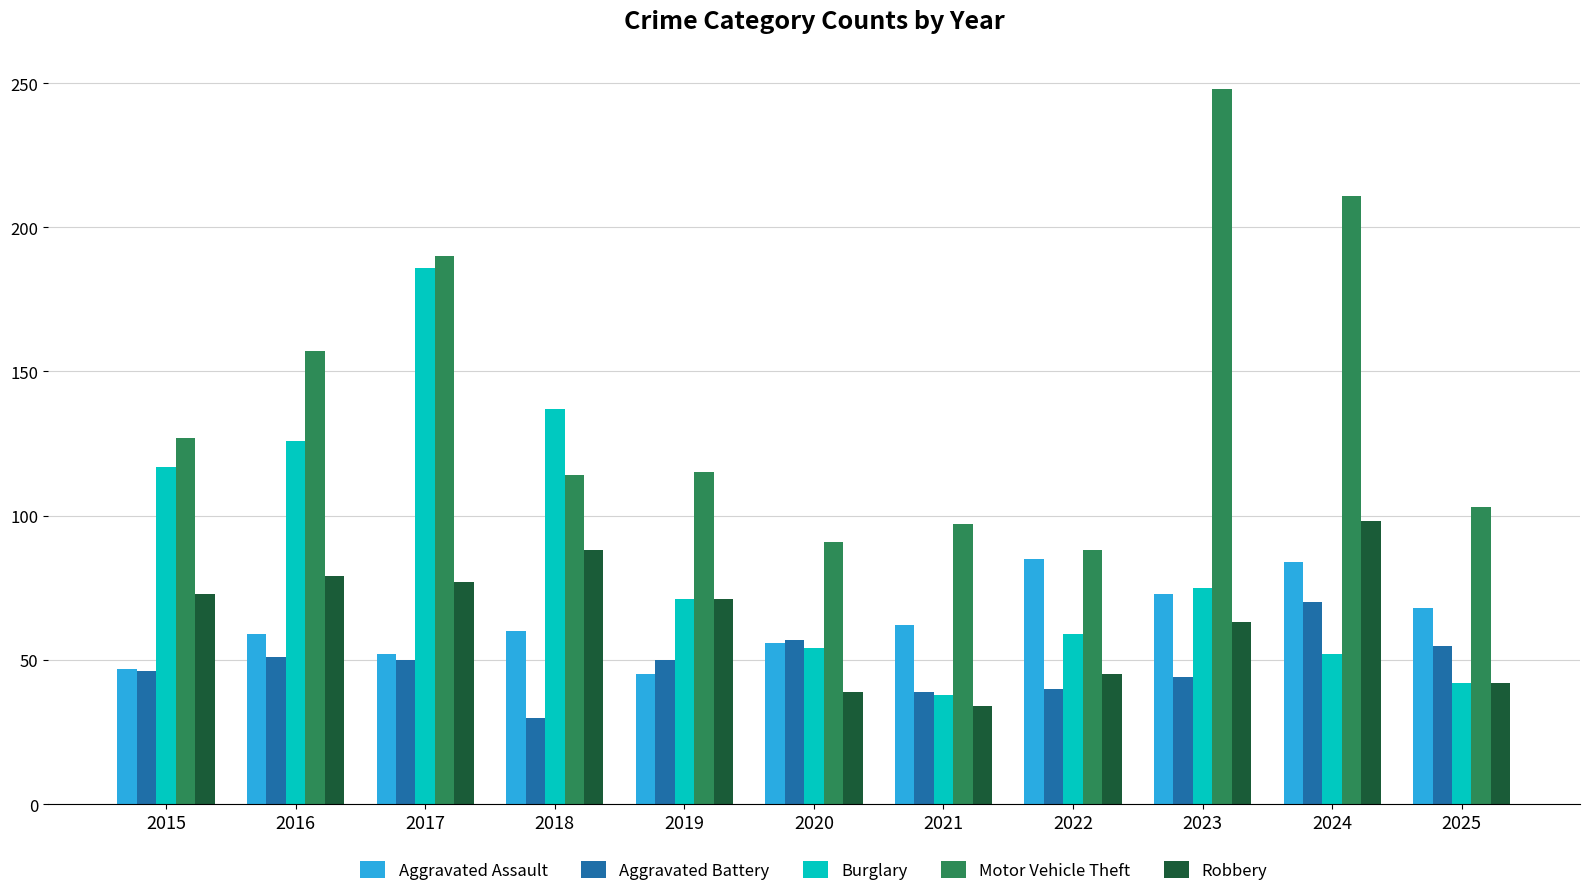

What value does the Motor Vehicle Theft series have at 2019, to the nearest 5?

115